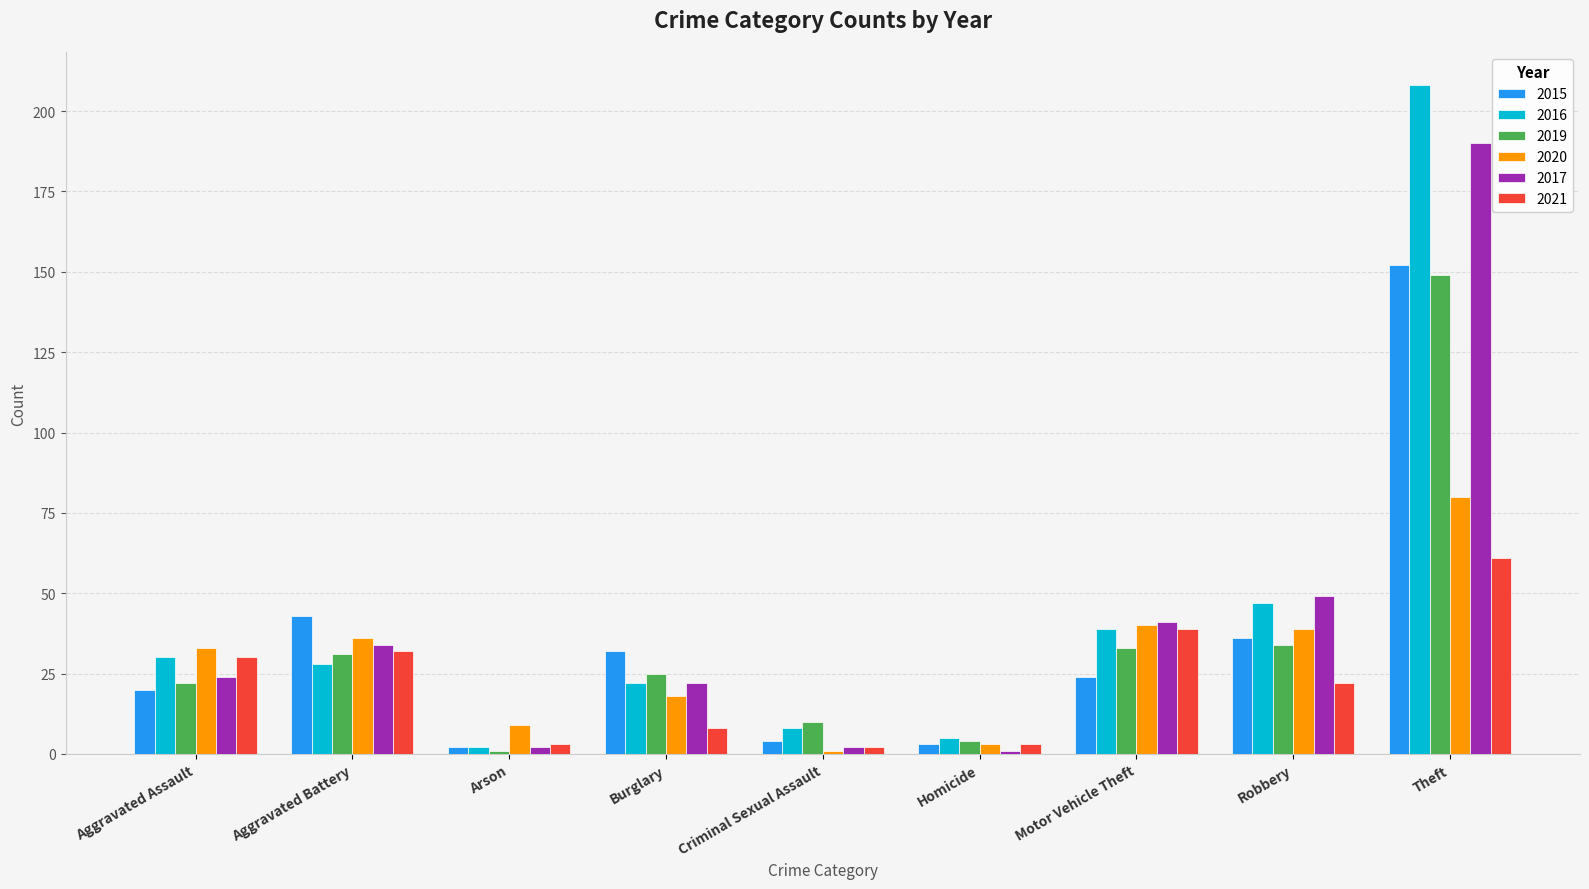

What is the minimum value for 2020?

1